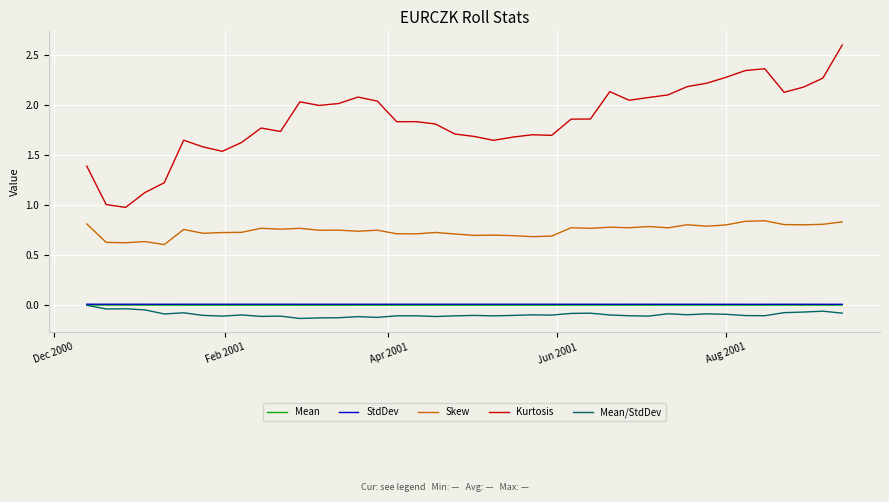

True or false: Mean and Kurtosis cross at least once.

False